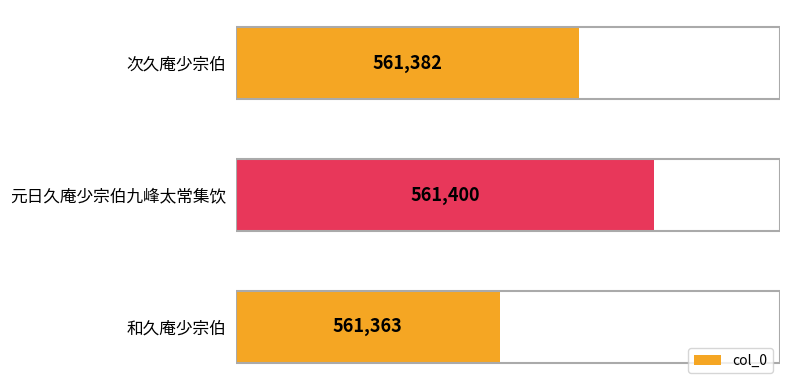

Reading bottom to top, extract all data points from this chart.

561363	561400	561382